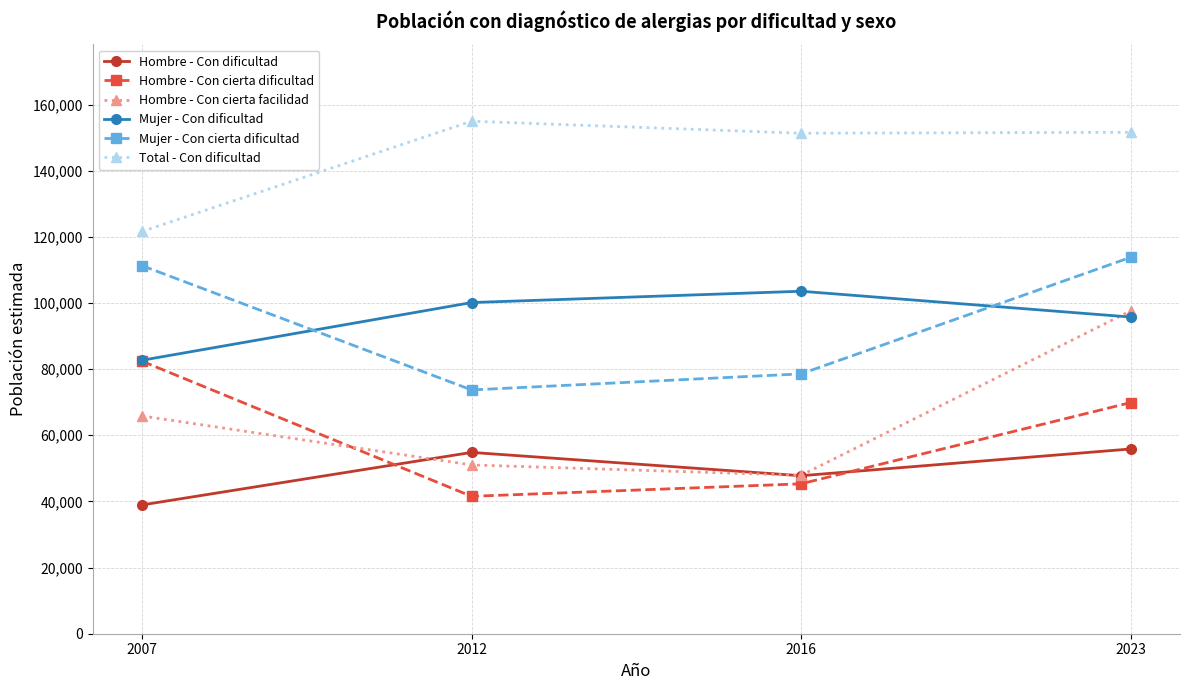

Which series has the largest total across all categories?

Total - Con dificultad